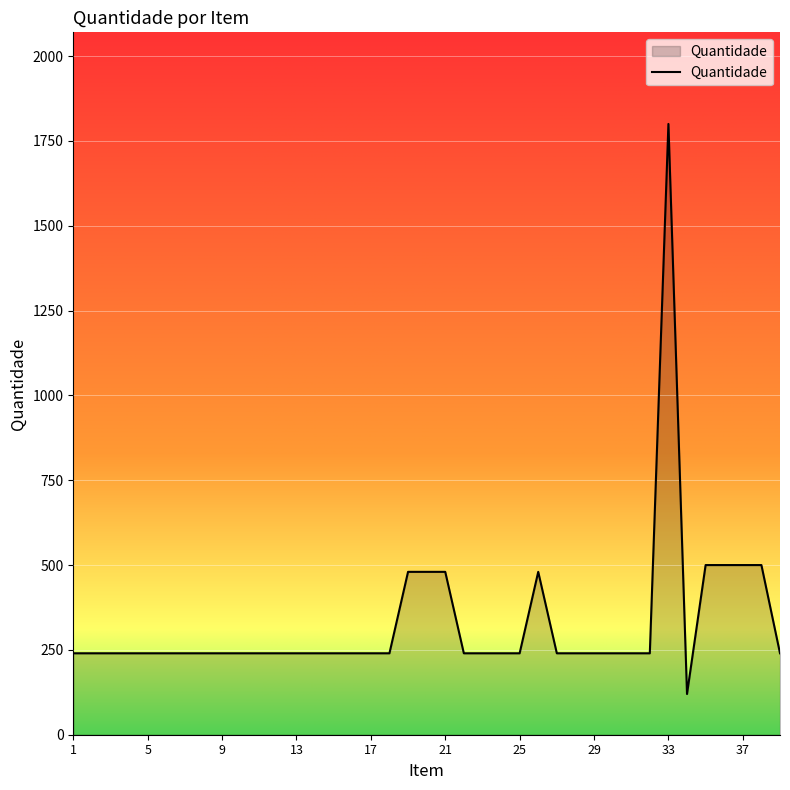

What is the minimum value shown in the chart?

120